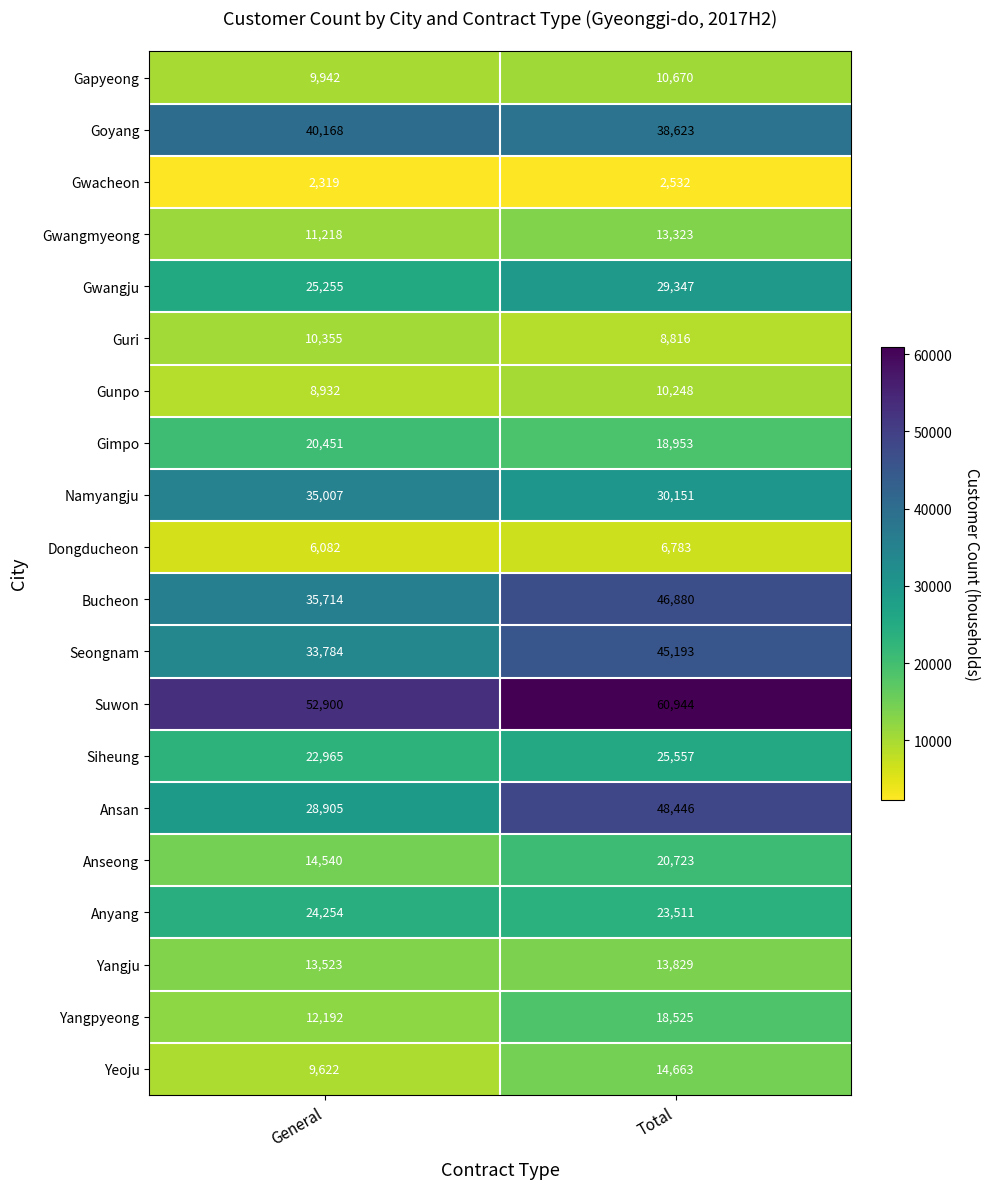

Which label corresponds to the largest value in the chart?

Total